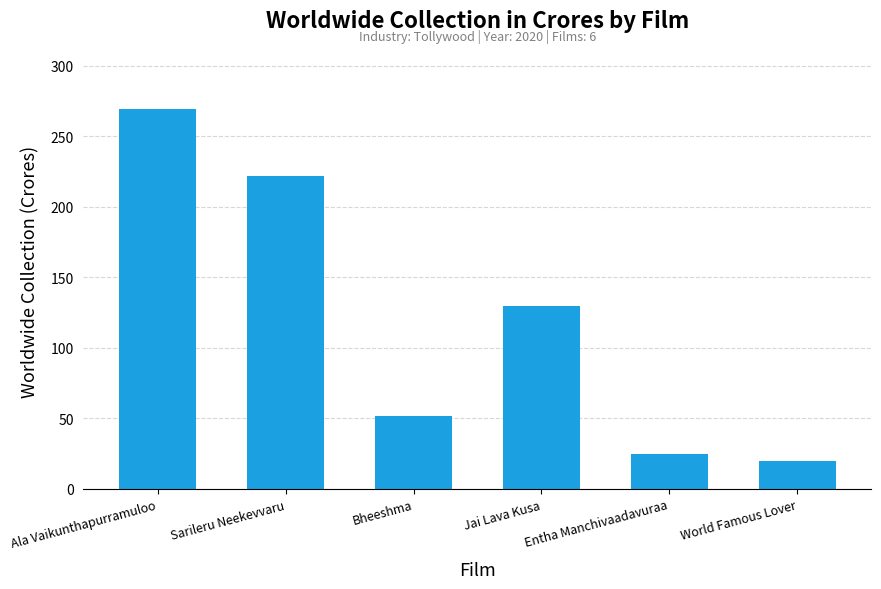

Are the bars horizontal?

No